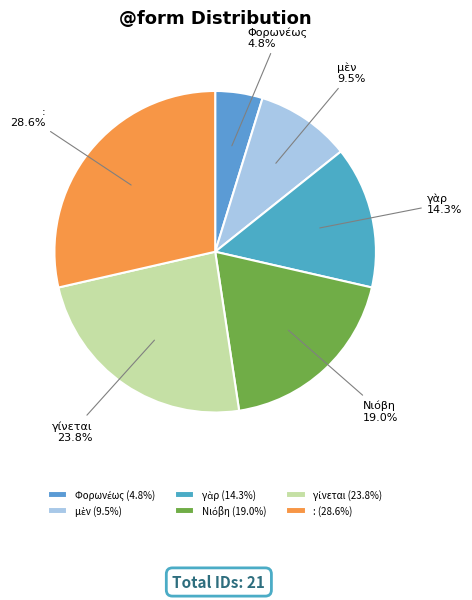

How much of the chart is everything except :?

71.4%